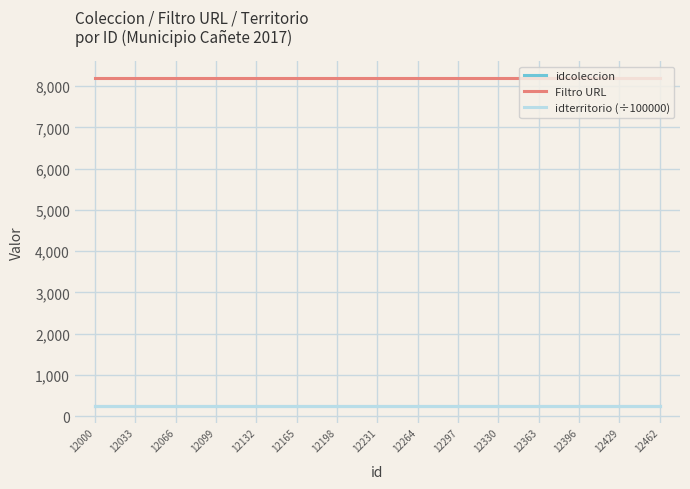

The Filtro URL series shows 4628.9 at 12231. True or false?

False